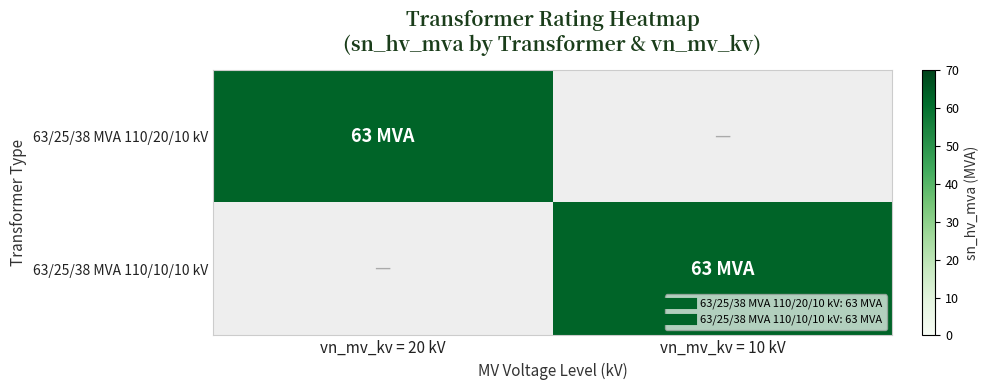

At how many categories does at least one series exceed 46?

2